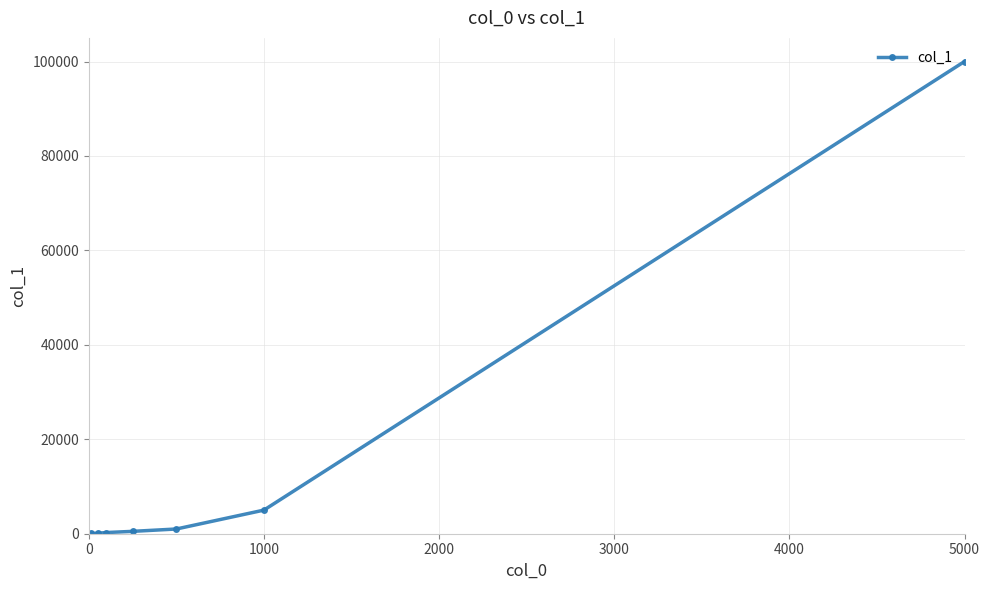

At which category does the chart reach its peak across all series?

5000